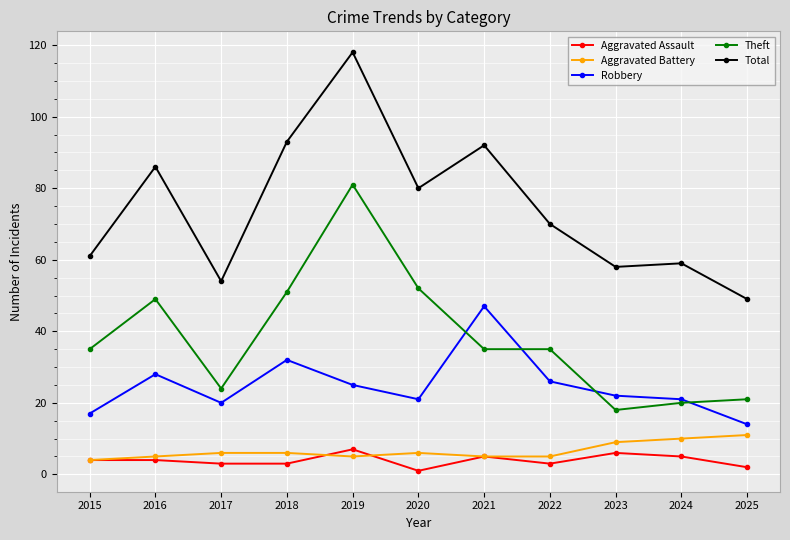

Rank the series by their maximum value, from lowest to highest.

Aggravated Assault, Aggravated Battery, Robbery, Theft, Total